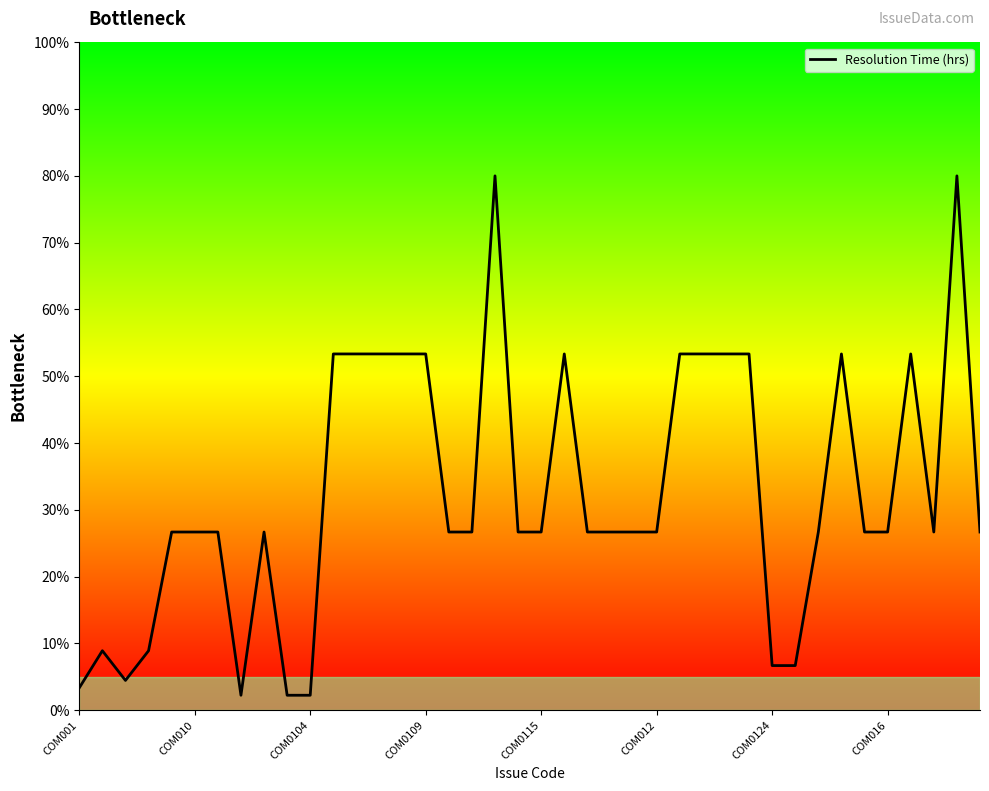

Is this an area chart (filled region under the line)?

No